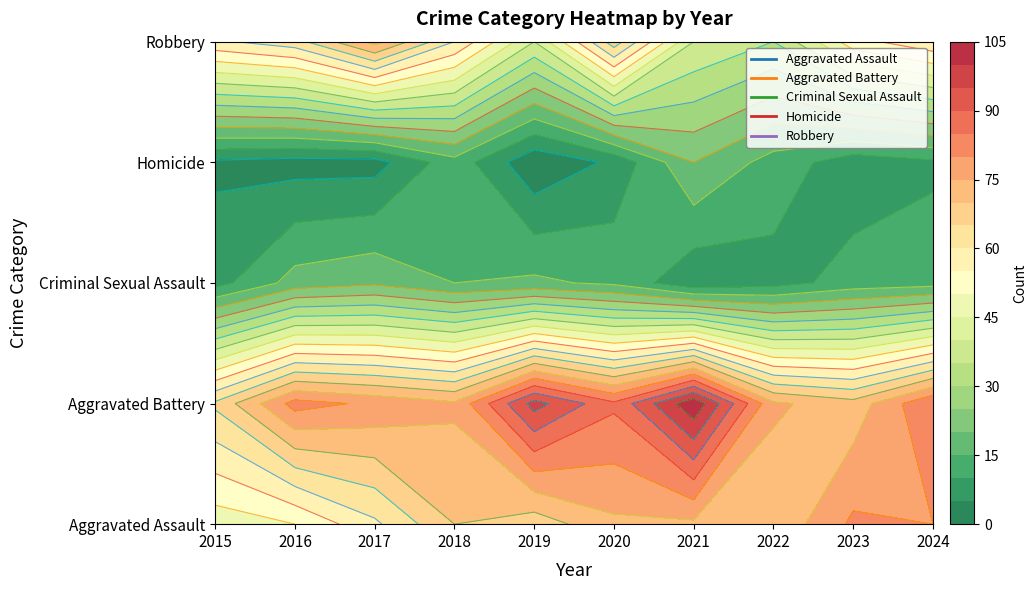

Which series has the largest total across all categories?

Aggravated Battery